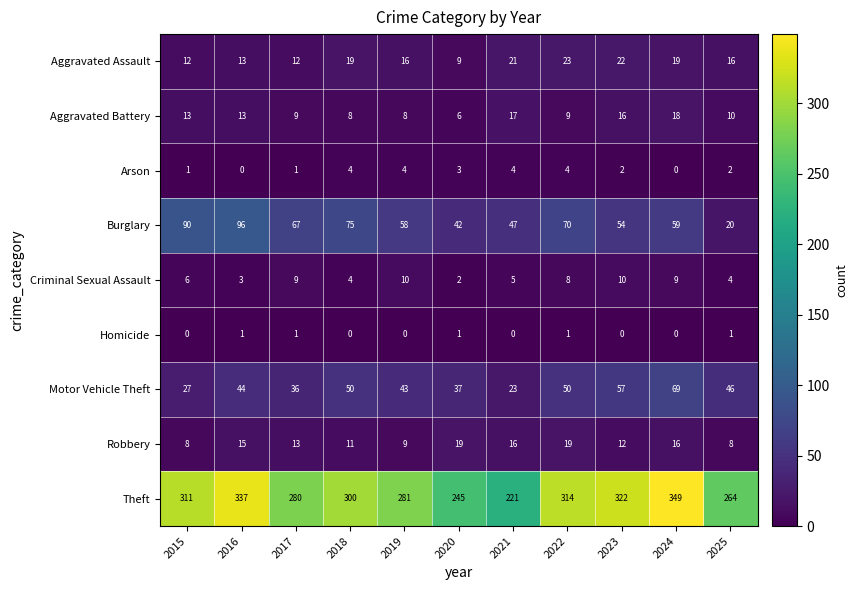

How many series are shown in this chart?

9